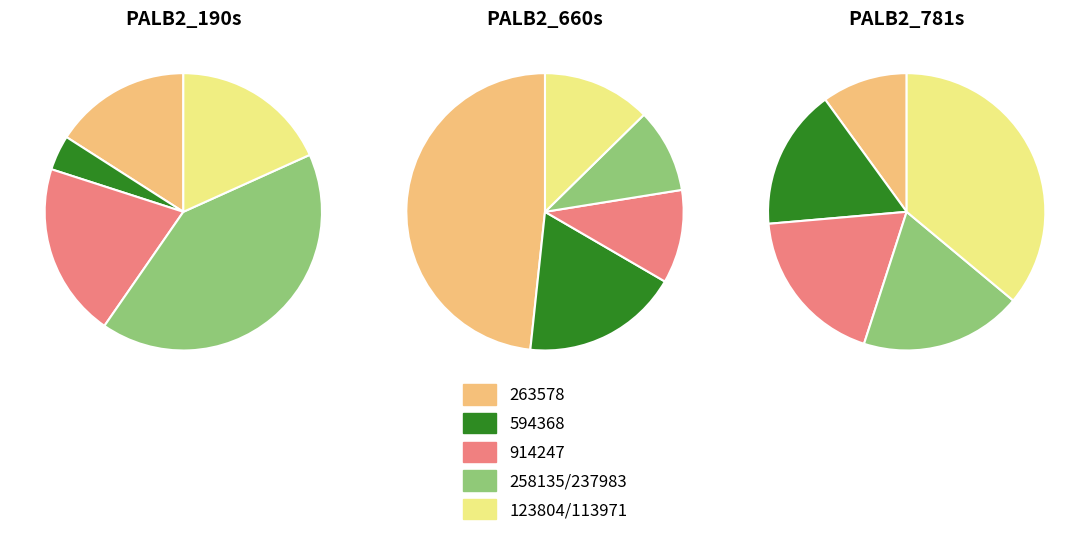

True or false: PALB2_660s accounts for 5% of the total.

True